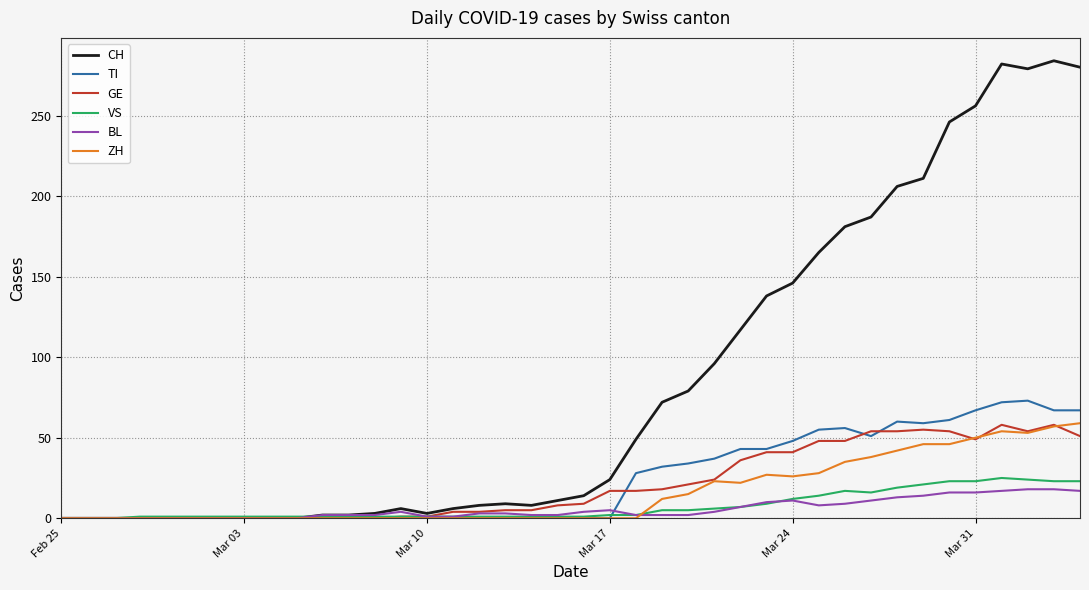

What is the maximum value shown in the chart?

284